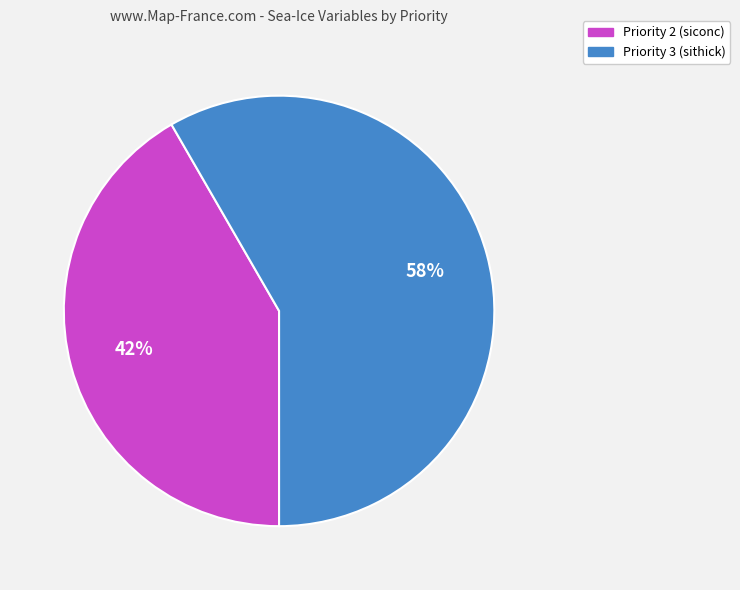

How many segments does this pie chart have?

2